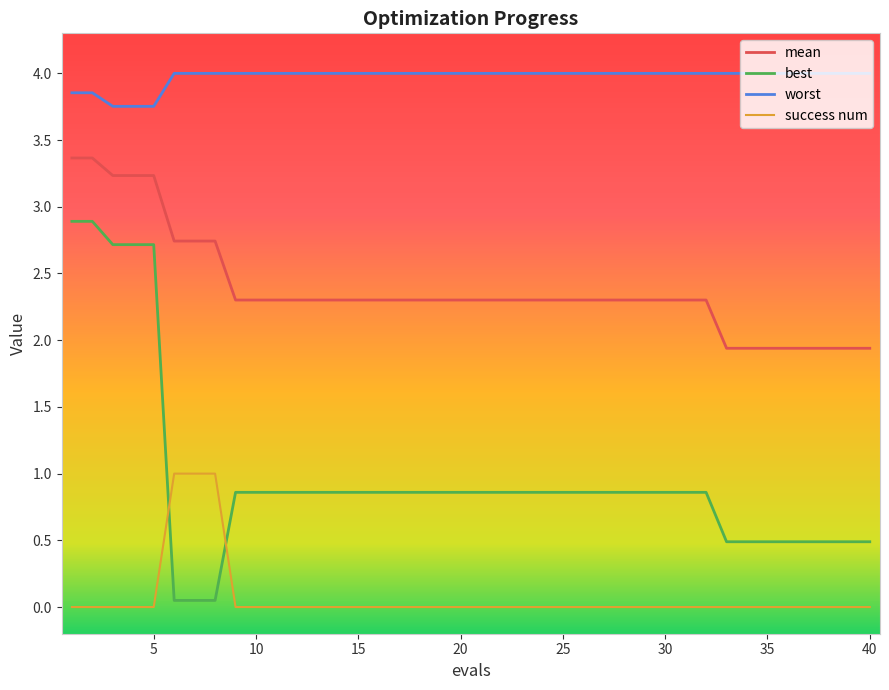

List the series in order of their overall mean, highest first.

worst, mean, best, success num